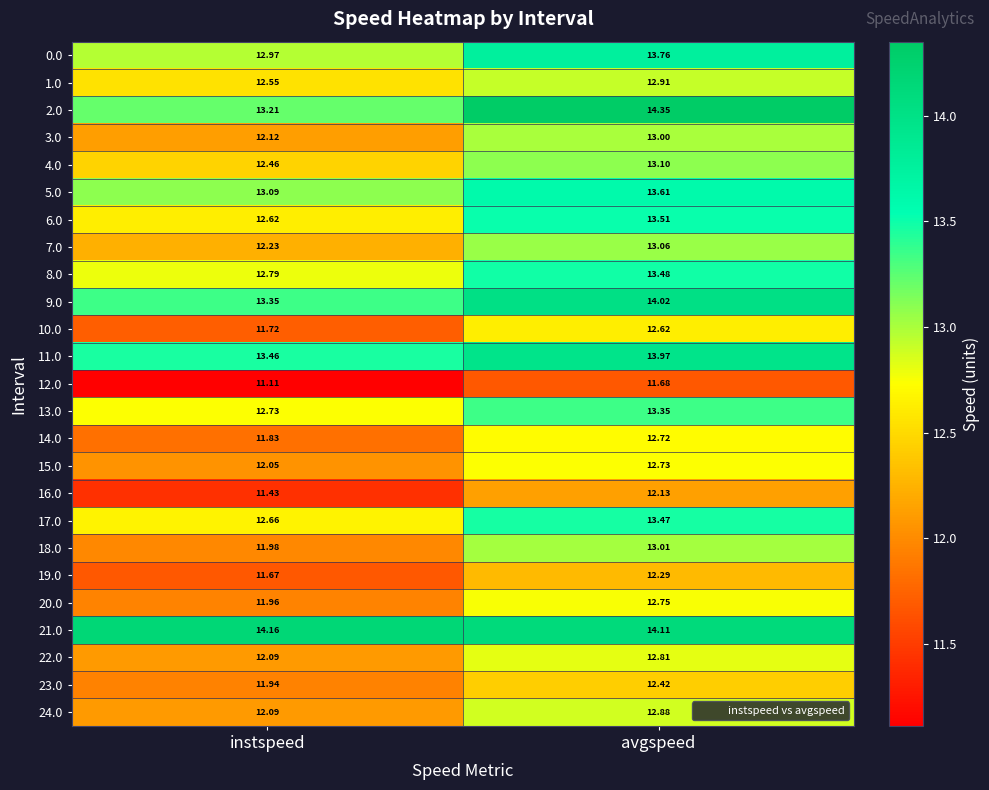

Is the value of 7.0 at avgspeed greater than the value of 21.0 at avgspeed?

No